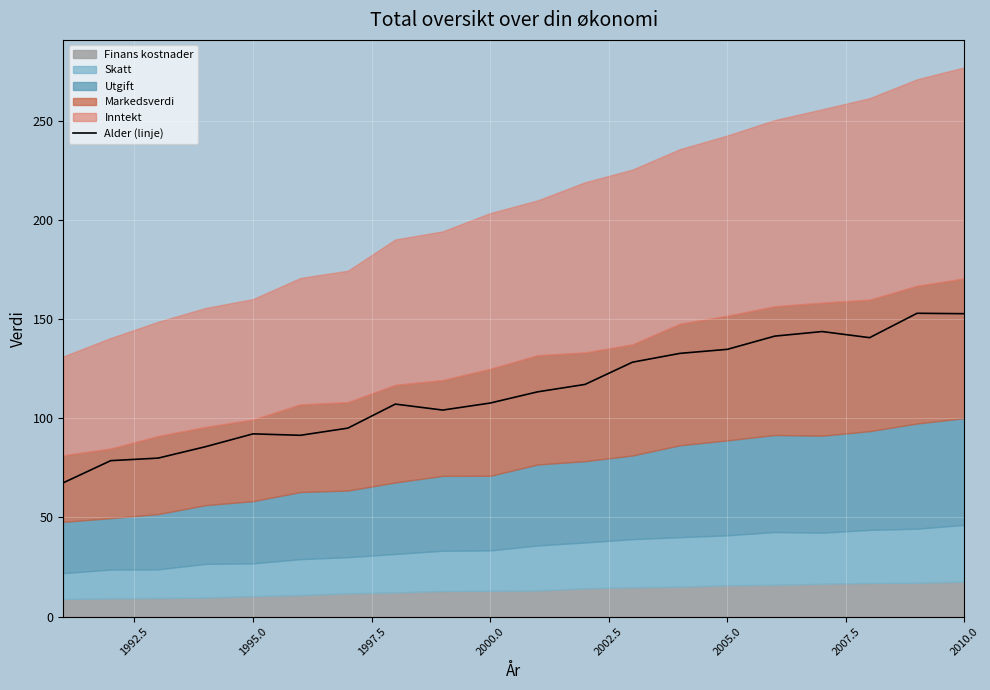

What is the lowest value of the Alder (linje) series?

67.5